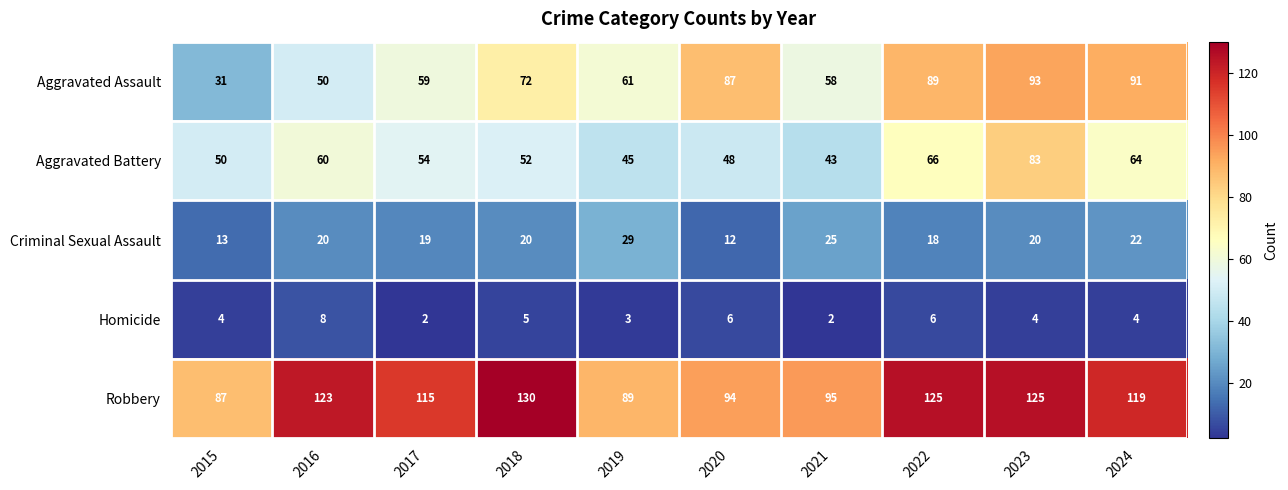

What is the difference between the Aggravated Assault values at 2016 and 2015?

19